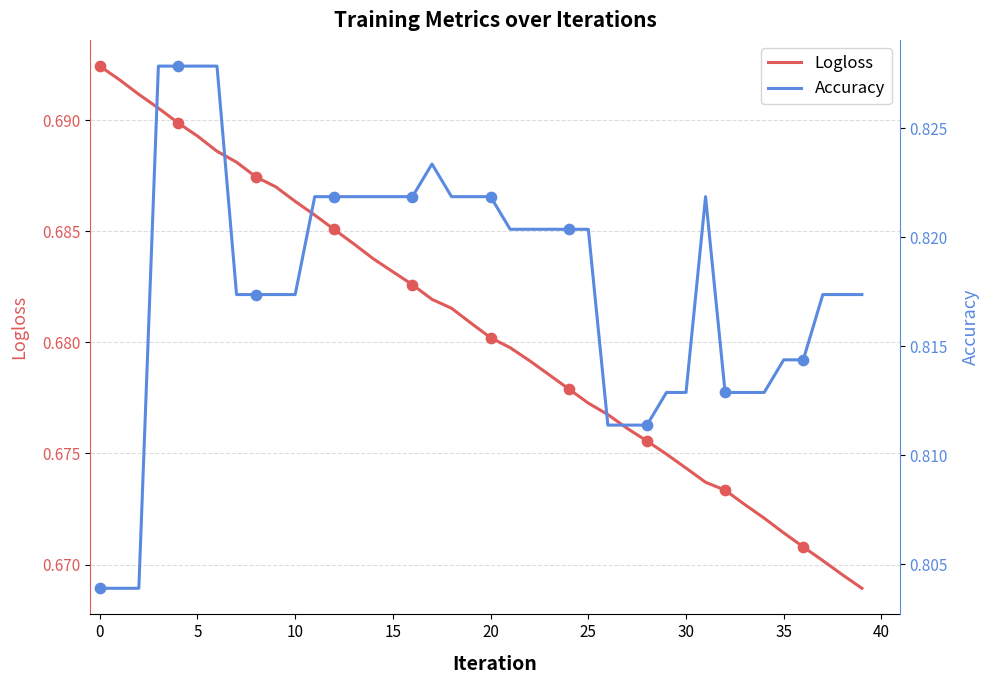

True or false: Logloss has a value of 0.3 at 15.

False